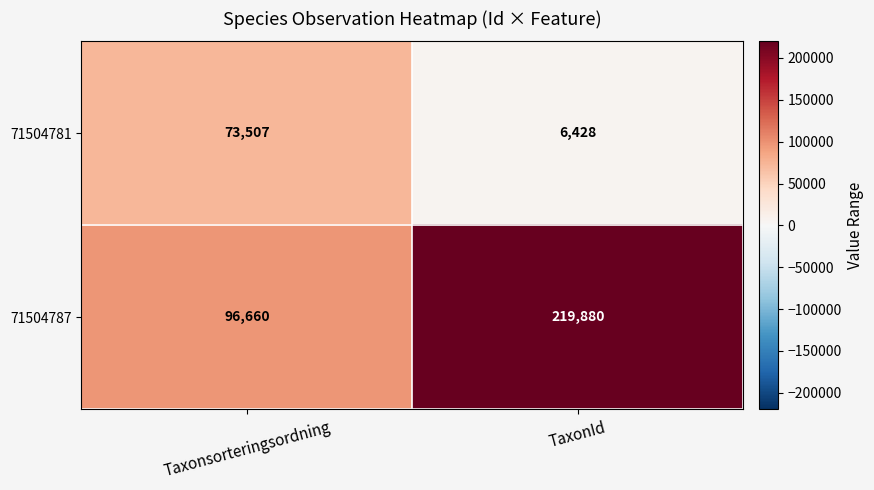

At which category does the chart reach its minimum across all series?

TaxonId